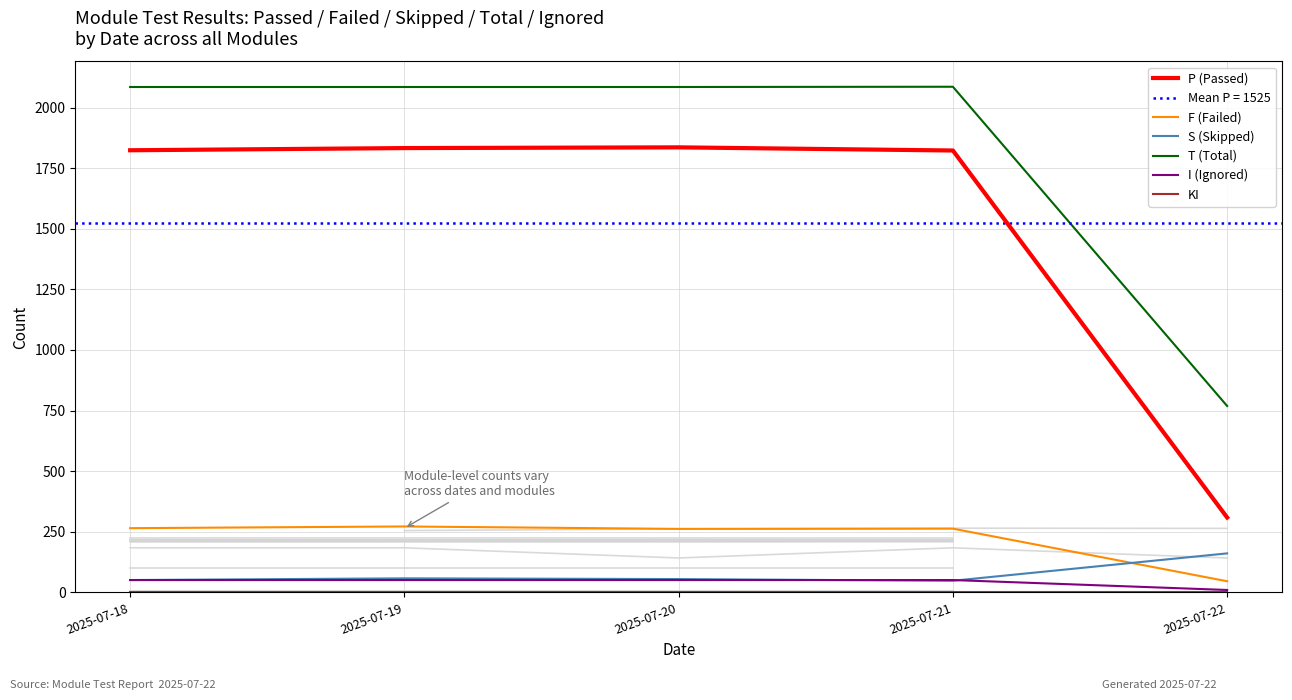

Reading left to right, list all the values displayed in this chart.

P (Passed): 2025-07-18=1824	2025-07-19=1833	2025-07-20=1836	2025-07-21=1823	2025-07-22=309
F (Failed): 2025-07-18=265	2025-07-19=272	2025-07-20=262	2025-07-21=263	2025-07-22=46
S (Skipped): 2025-07-18=51	2025-07-19=58	2025-07-20=55	2025-07-21=48	2025-07-22=161
T (Total): 2025-07-18=2085	2025-07-19=2085	2025-07-20=2085	2025-07-21=2086	2025-07-22=769
I (Ignored): 2025-07-18=51	2025-07-19=51	2025-07-20=51	2025-07-21=51	2025-07-22=10
KI: 2025-07-18=0	2025-07-19=0	2025-07-20=0	2025-07-21=0	2025-07-22=0